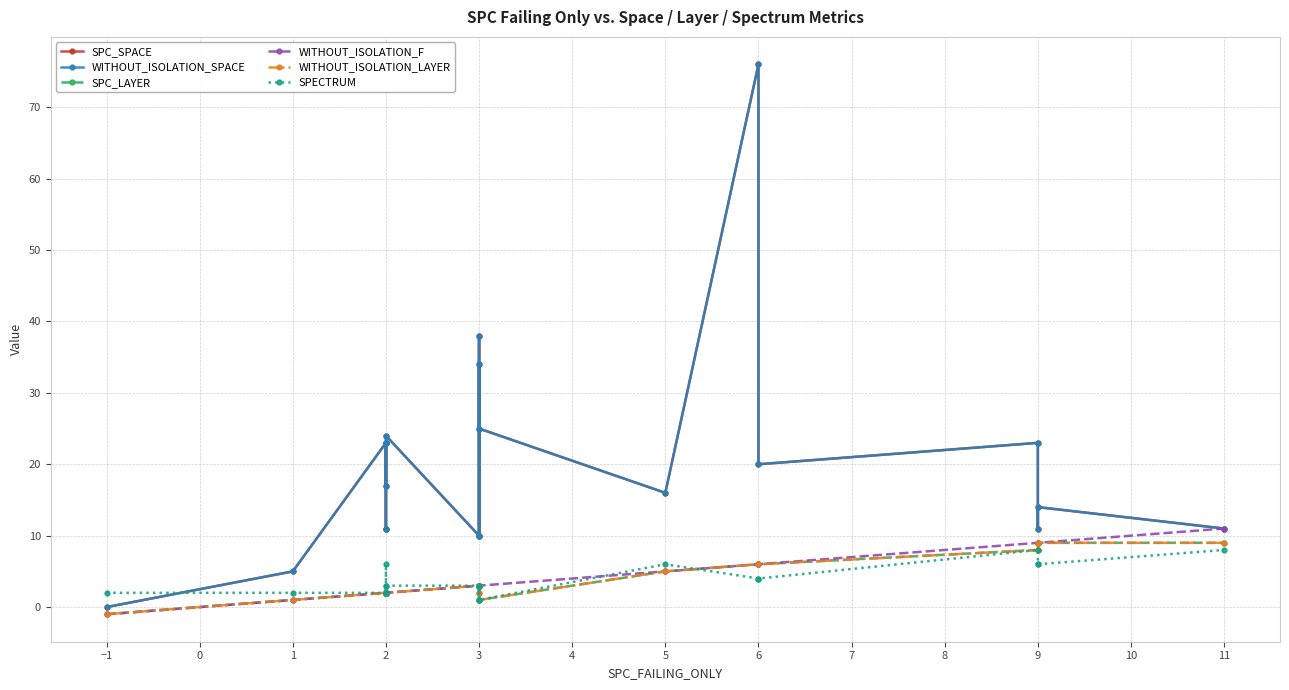

Which series has the widest spread of values?

SPC_SPACE